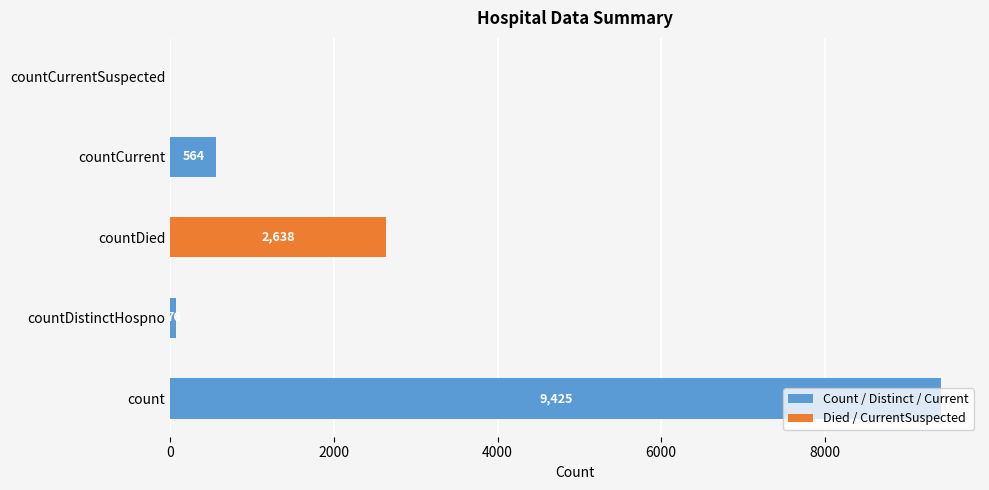

What is the sum of the values at countDistinctHospno and count?

9501